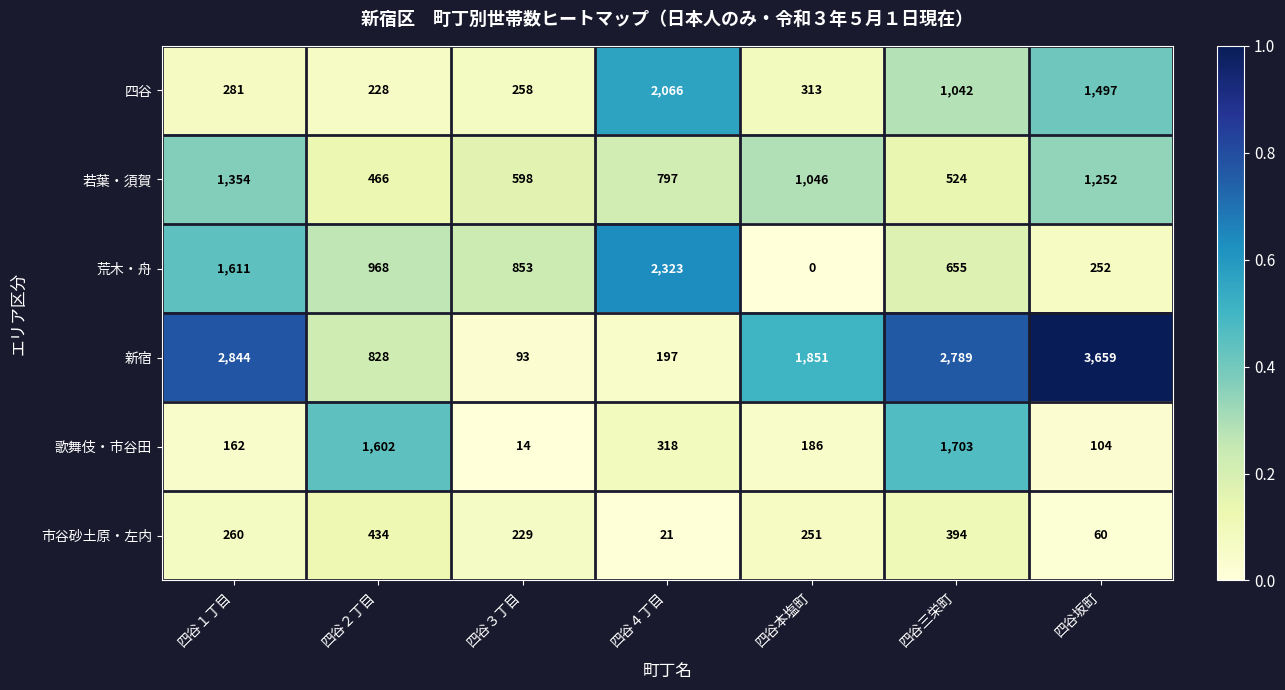

At which category does the chart reach its peak across all series?

四谷坂町